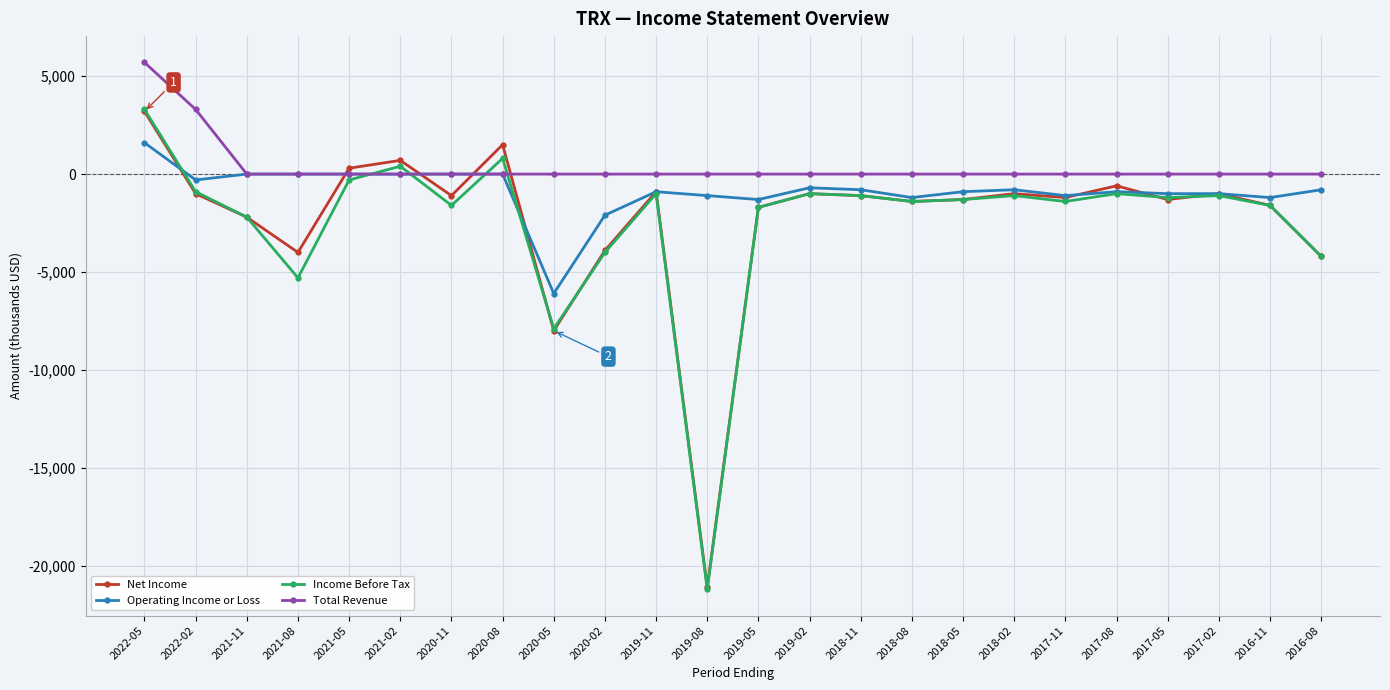

Between which two adjacent categories do Operating Income or Loss and Income Before Tax first intersect?

2022-05 and 2022-02